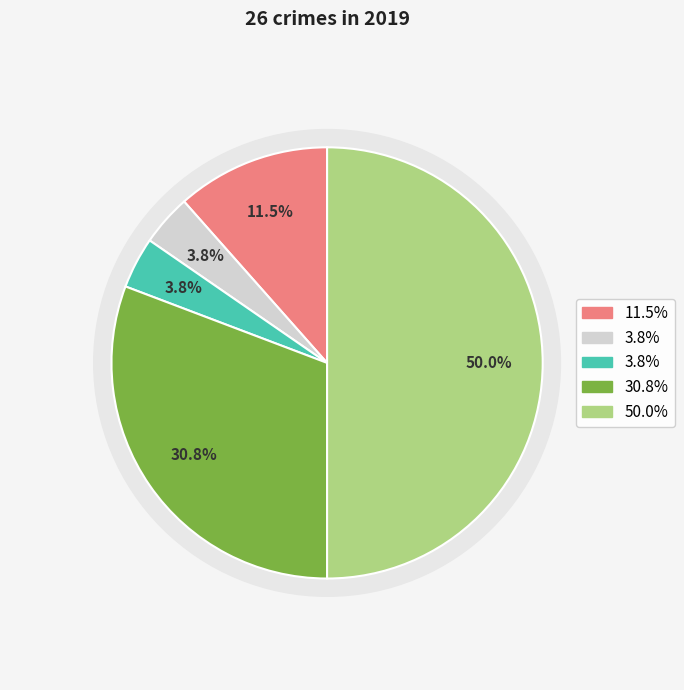

Combined, what portion of the pie is Robbery and Theft?

80.8%